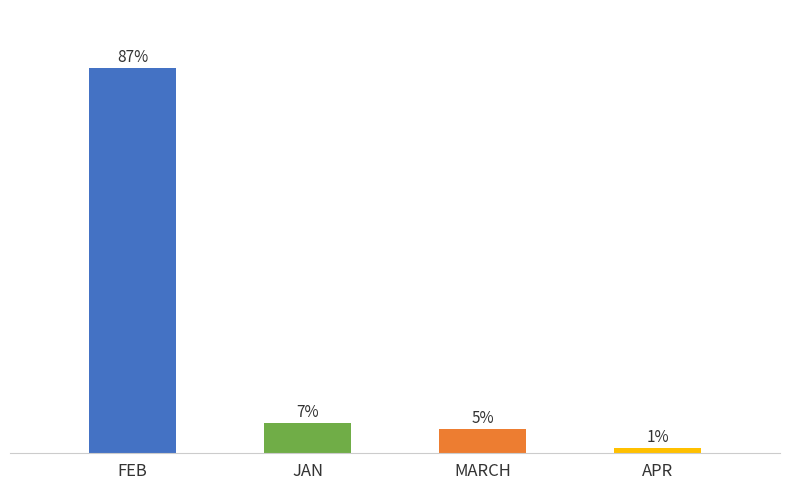

Which label corresponds to the smallest value in the chart?

APR